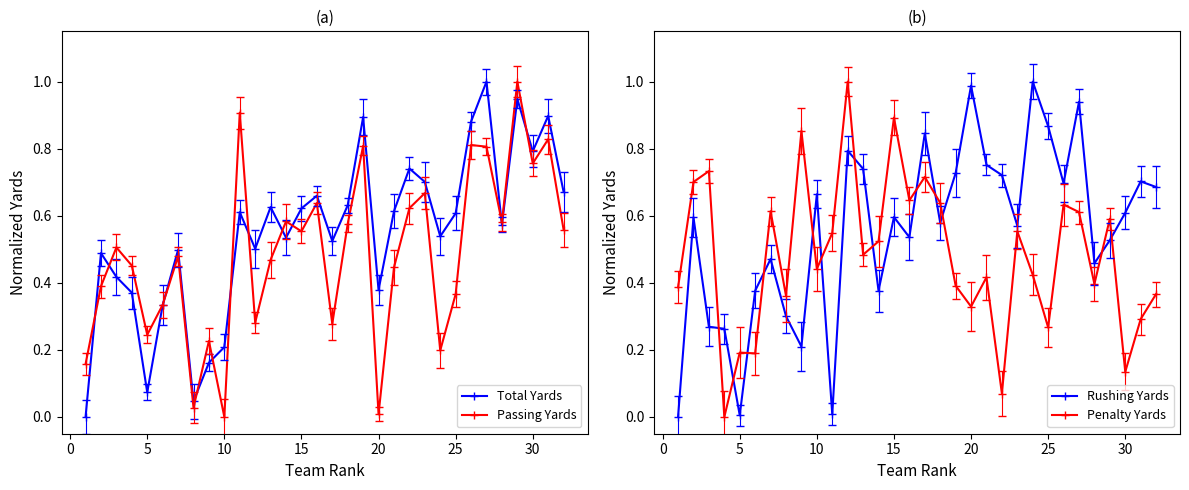

Does the chart have visible grid lines?

No